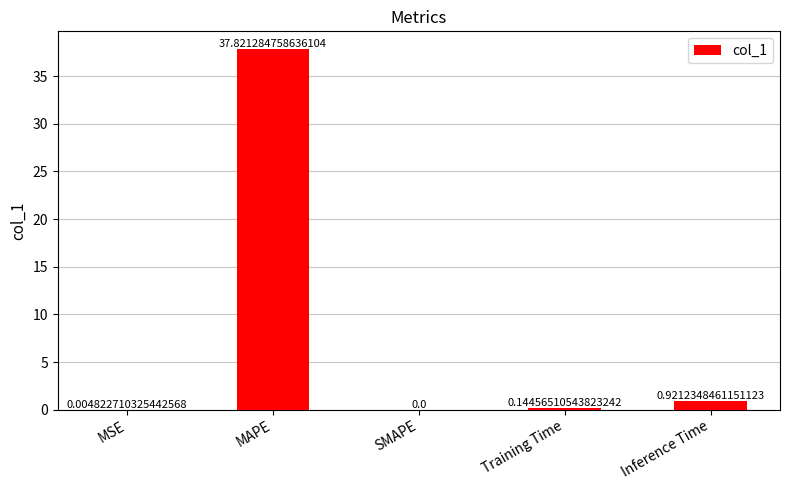

At which category does the chart reach its peak across all series?

MAPE